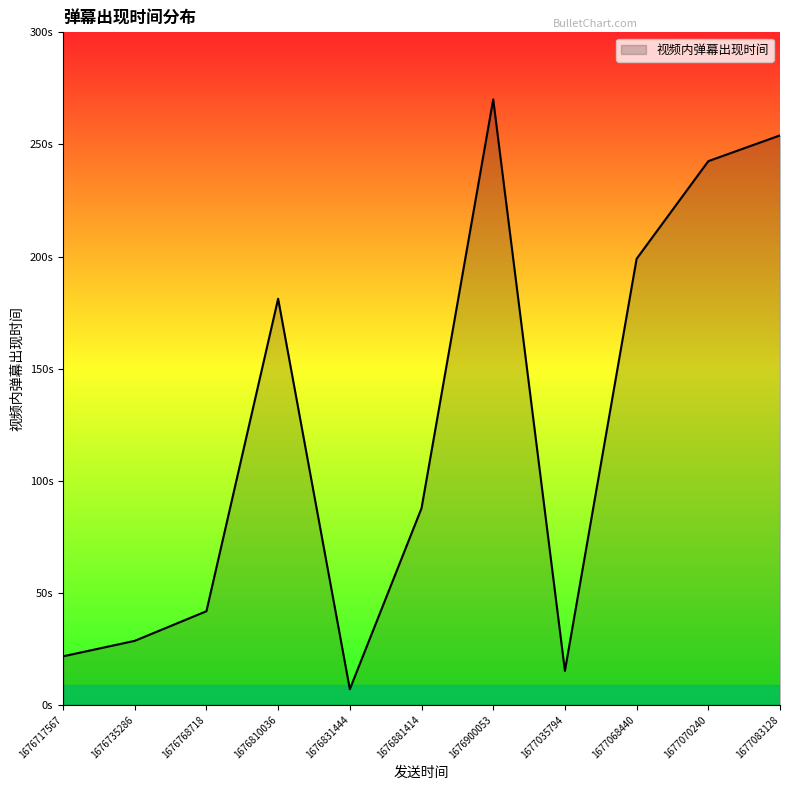

Does the chart display data point markers on the line(s)?

No